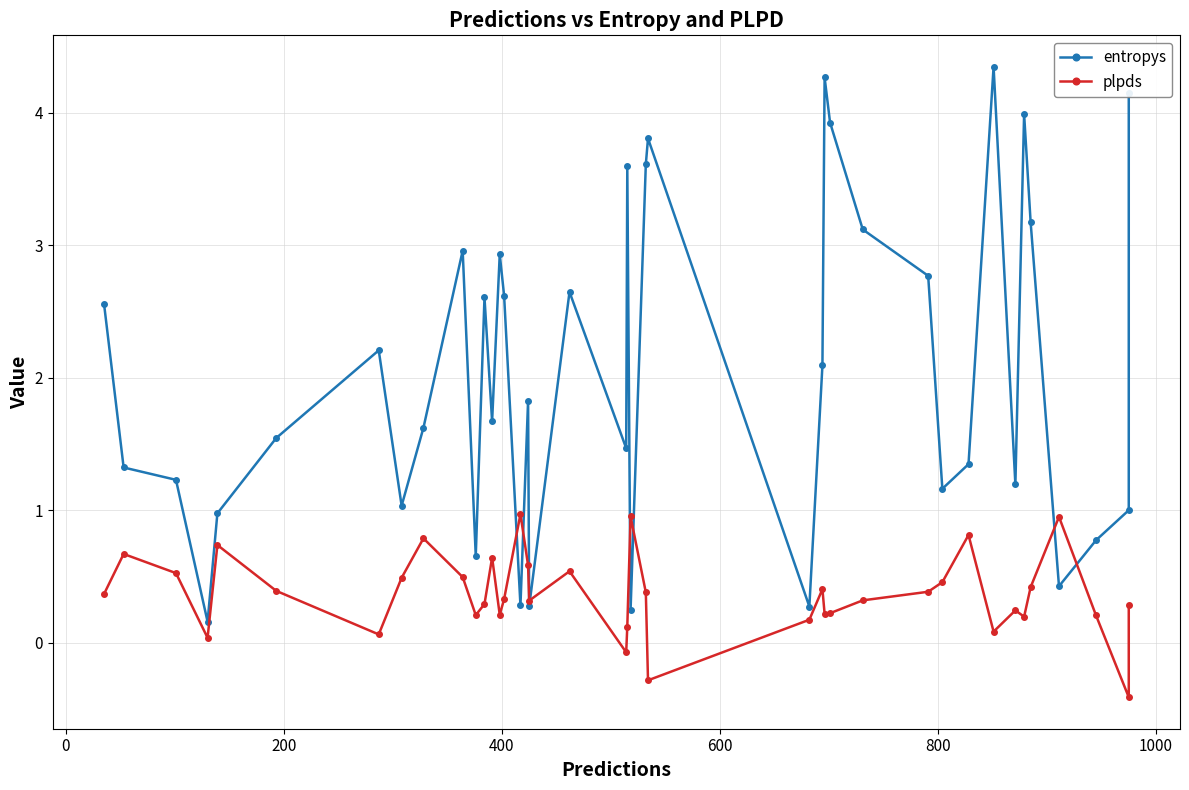

What is the highest value of the entropys series?

4.3